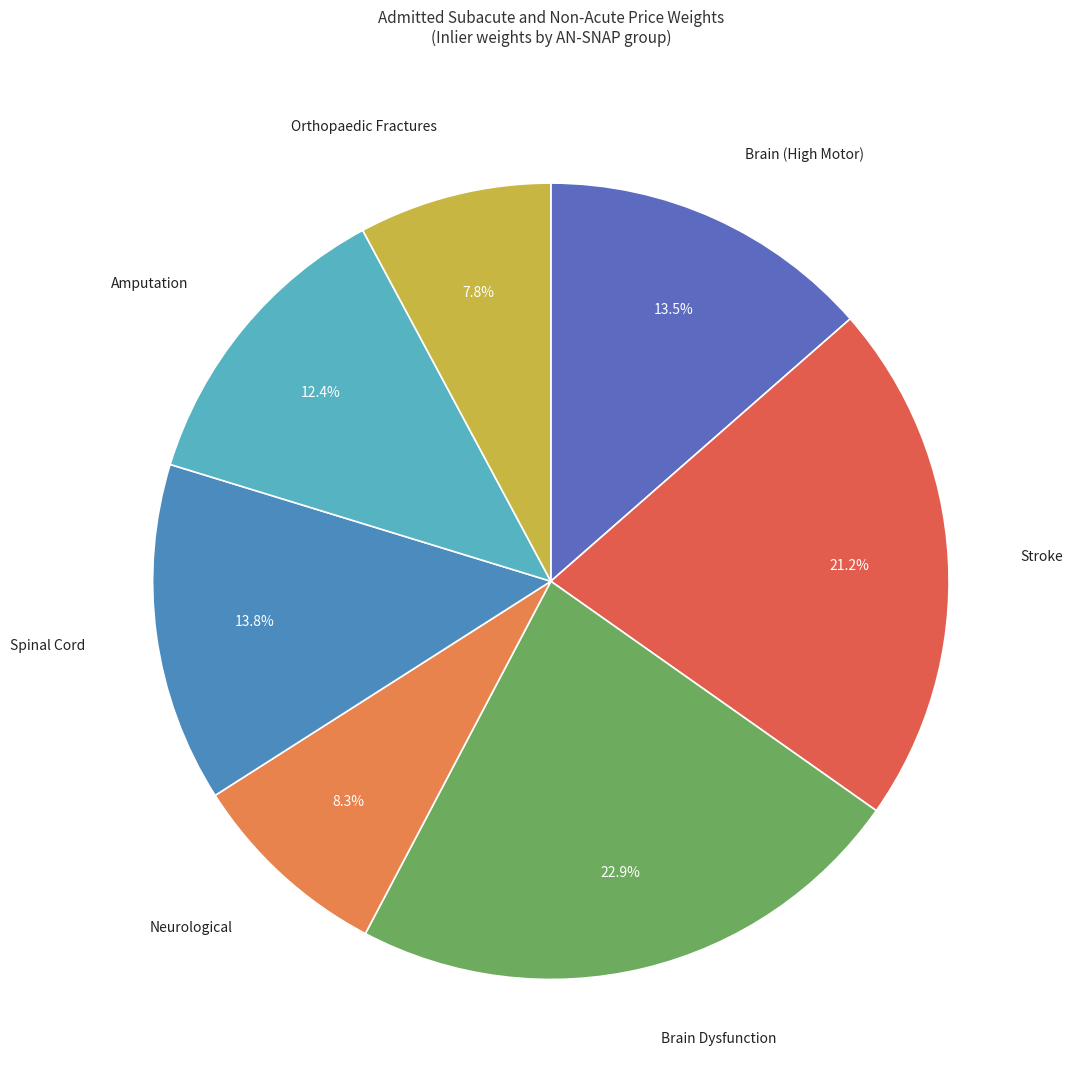

What percentage is NOT represented by Neurological?

91.7%